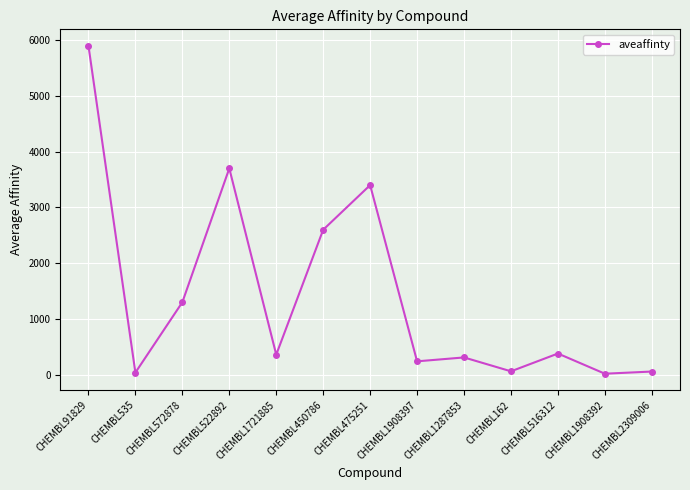

What position from the right is CHEMBL522892?

10